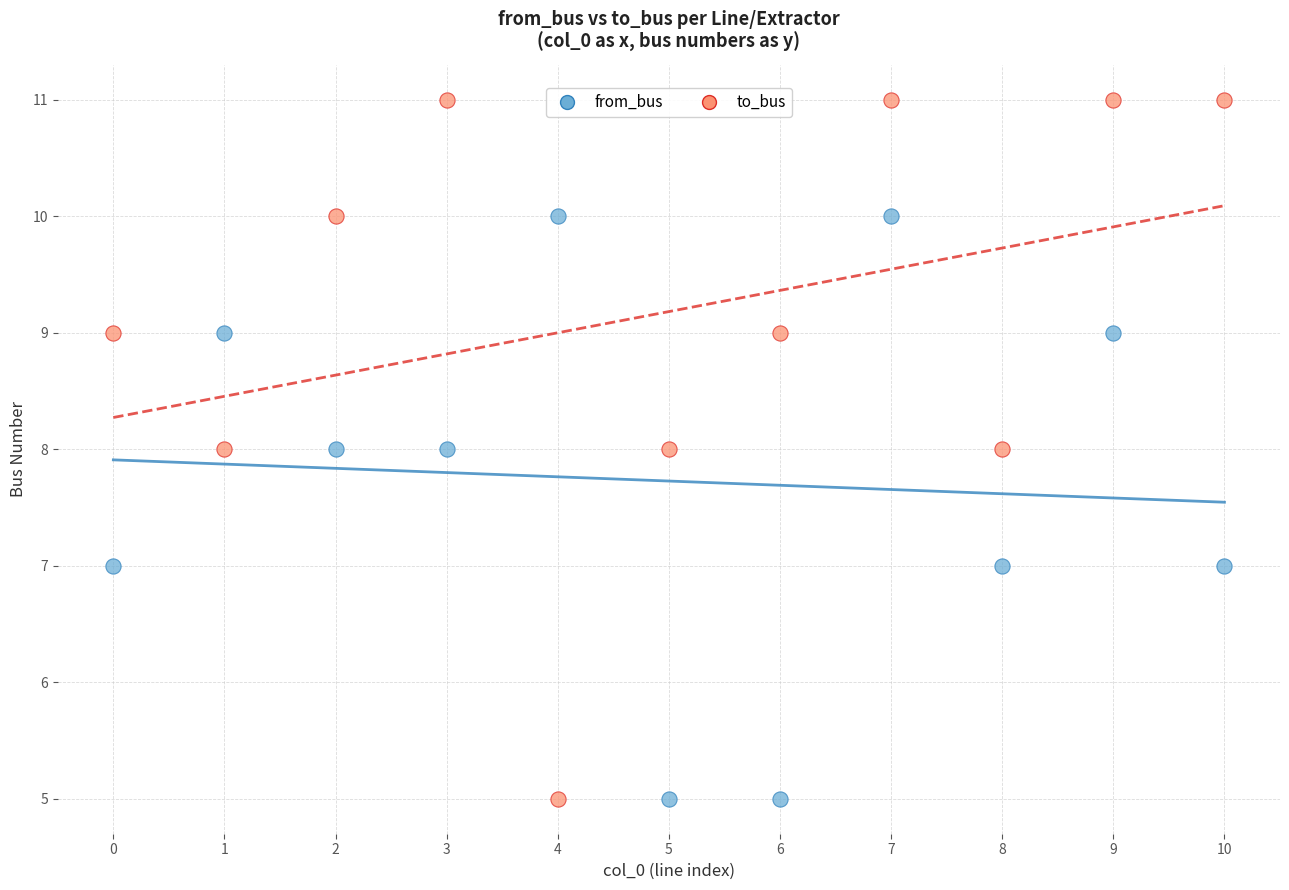

Which series has the widest spread of Y values?

to_bus